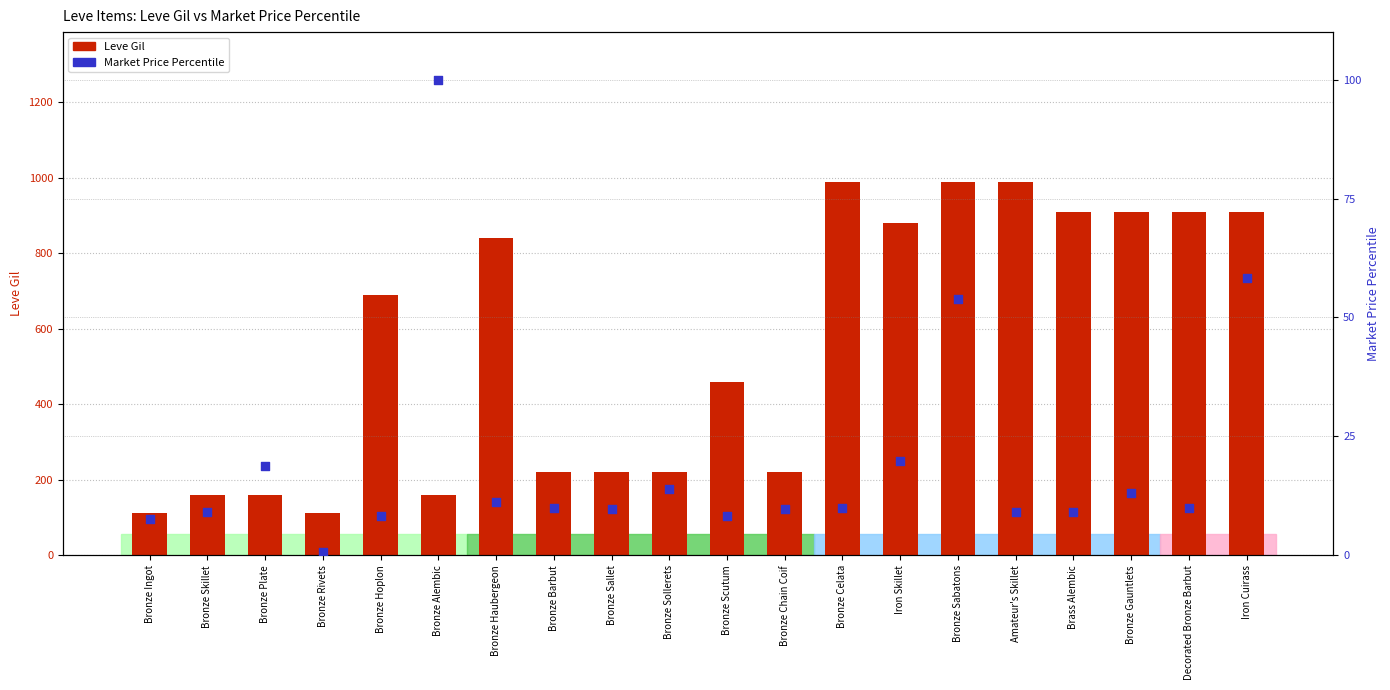

What is the total value across all series at Bronze Rivets?

112.6